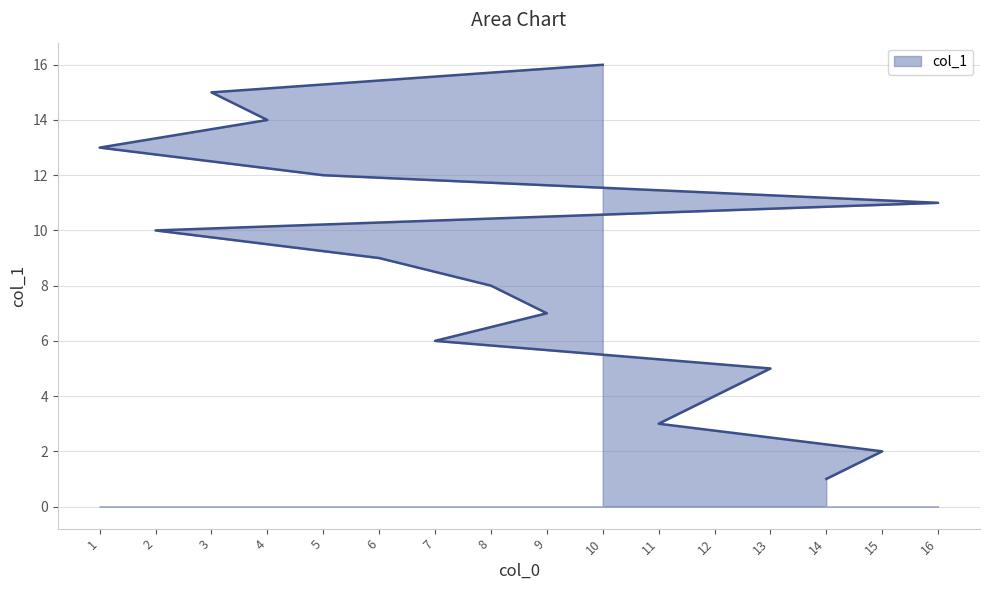

Read the value at 13.

5